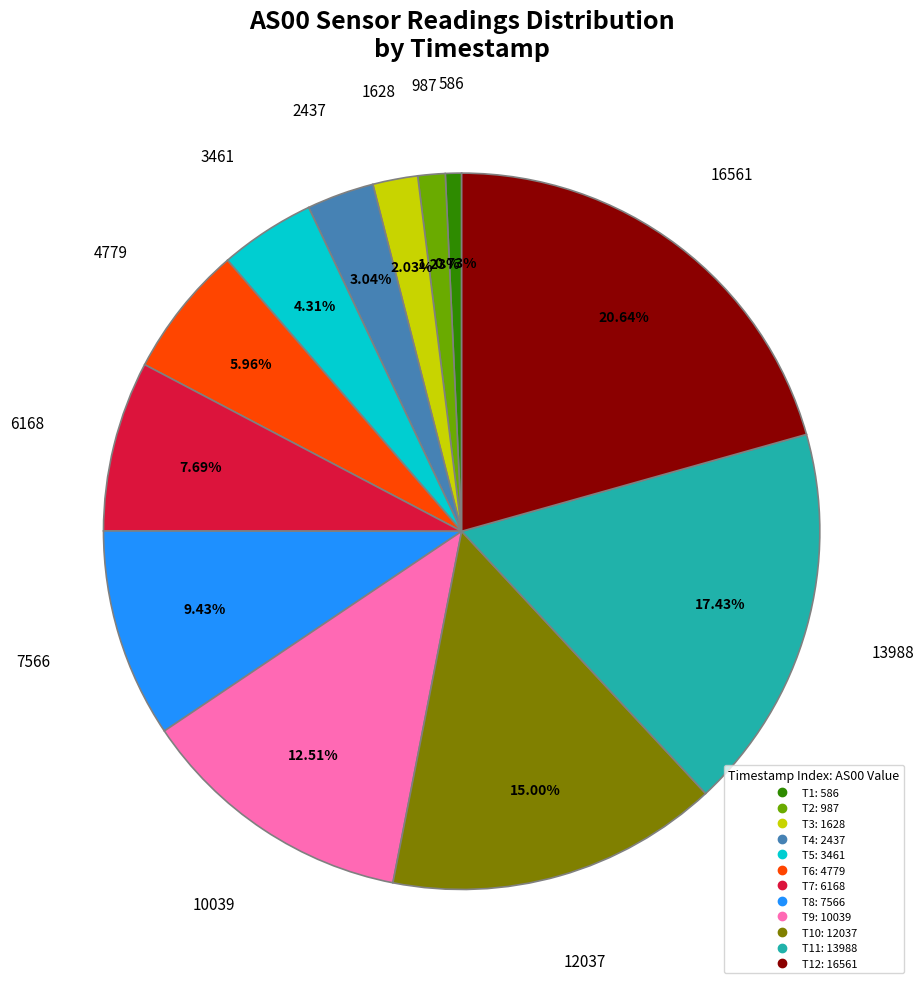

Is there a majority slice in this chart?

No